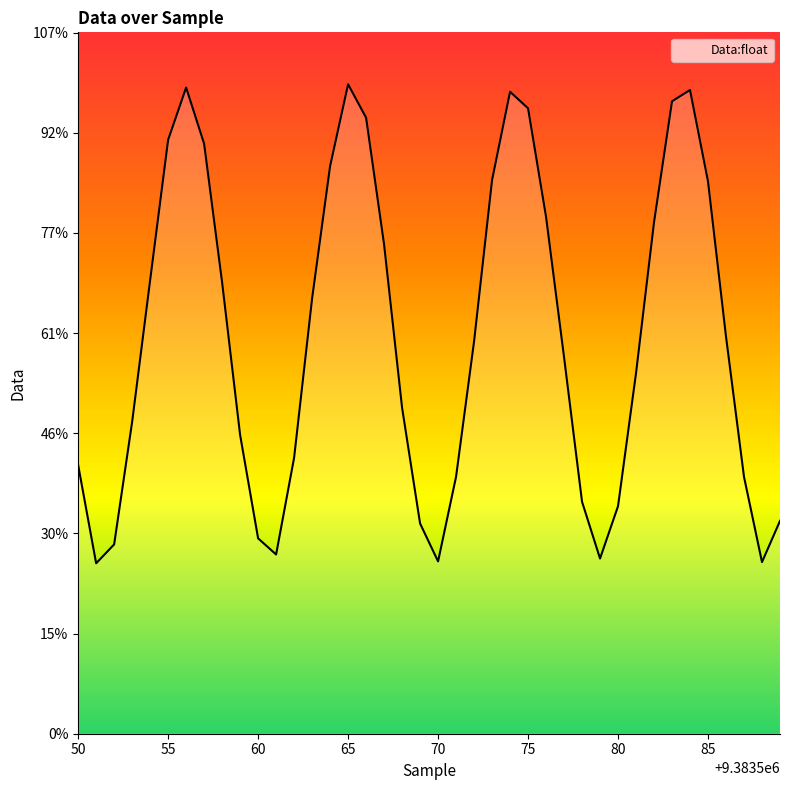

What is the difference between the maximum and second lowest values?

9541